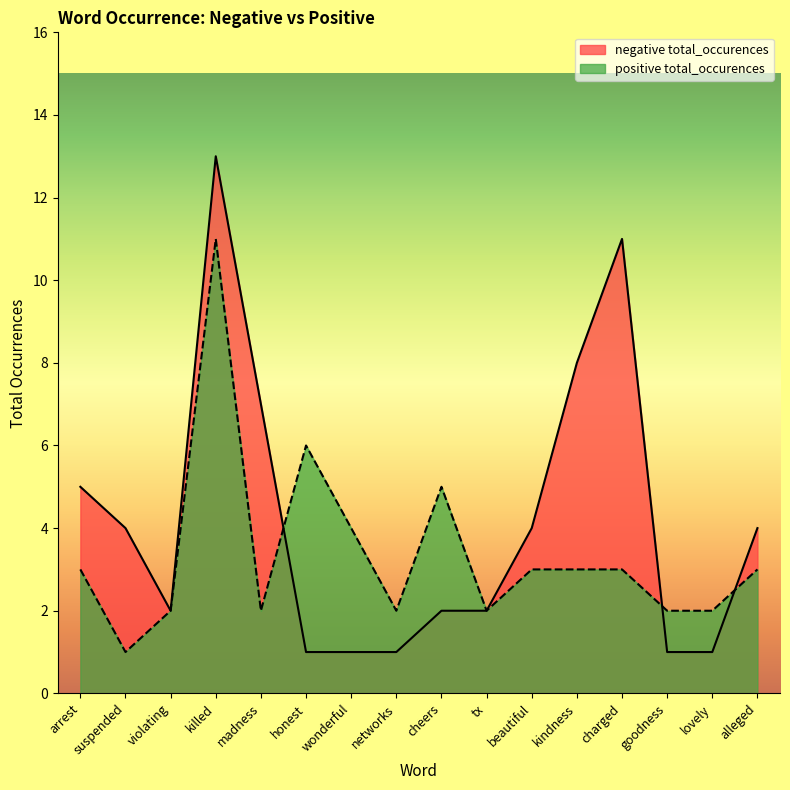

What is the difference between the maximum and minimum values in the negative total_occurences series?

12